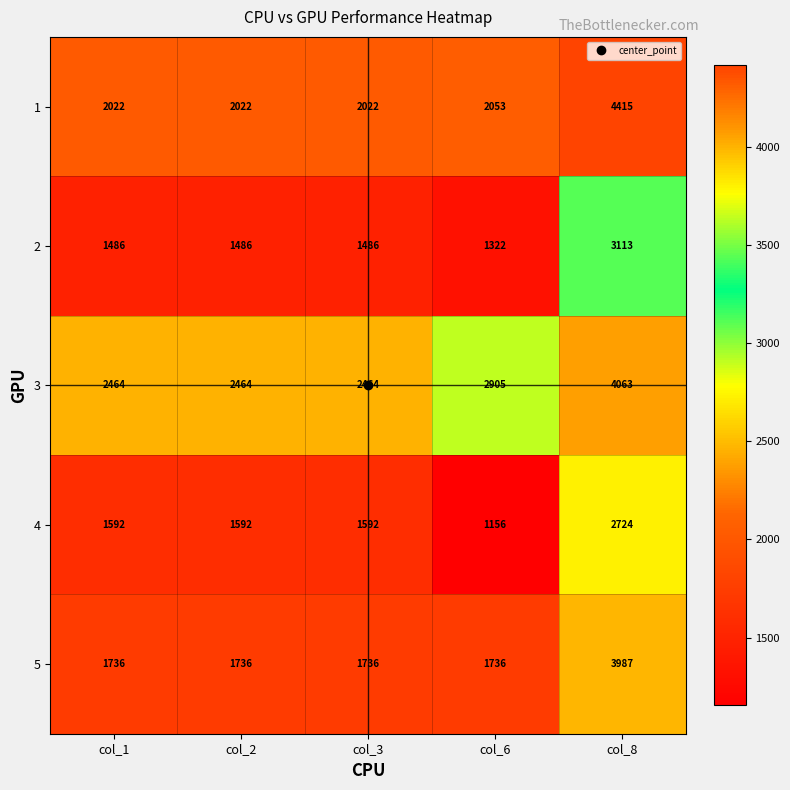

At which label is 3 closest to 3263?

col_6